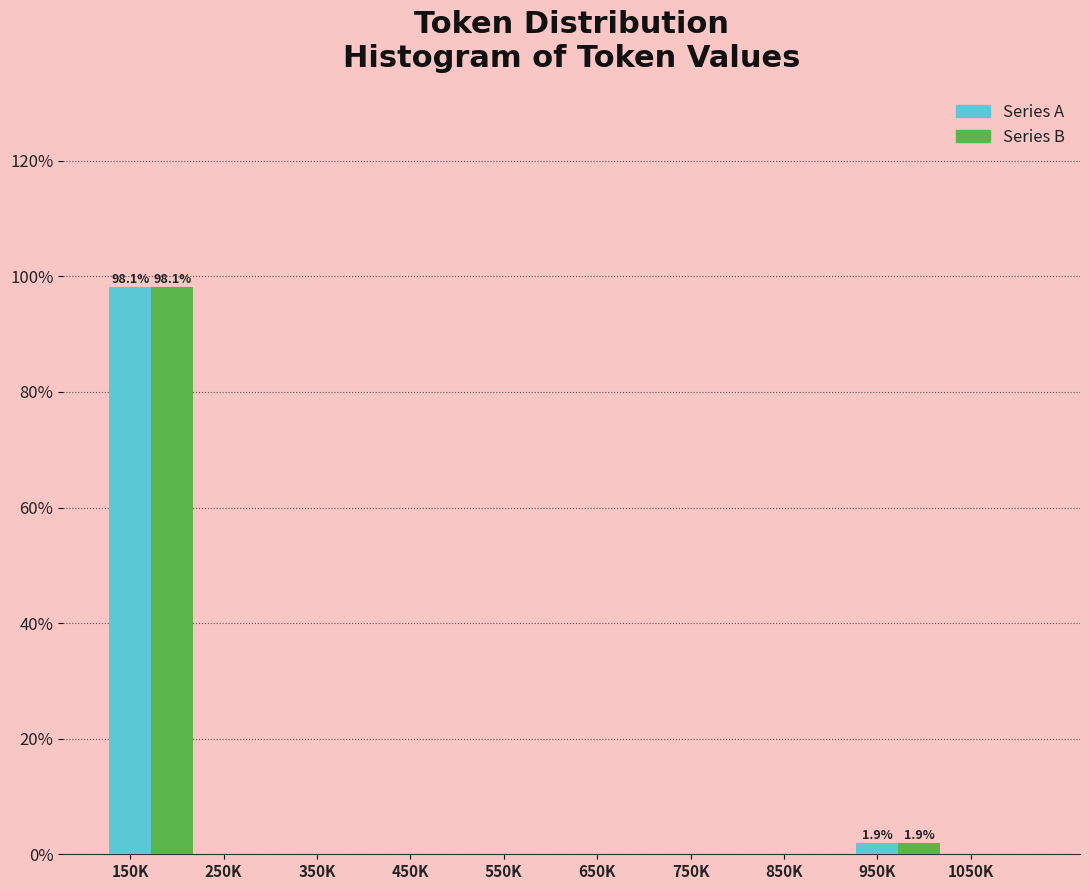

What is the sum of all Series B values?

100.0